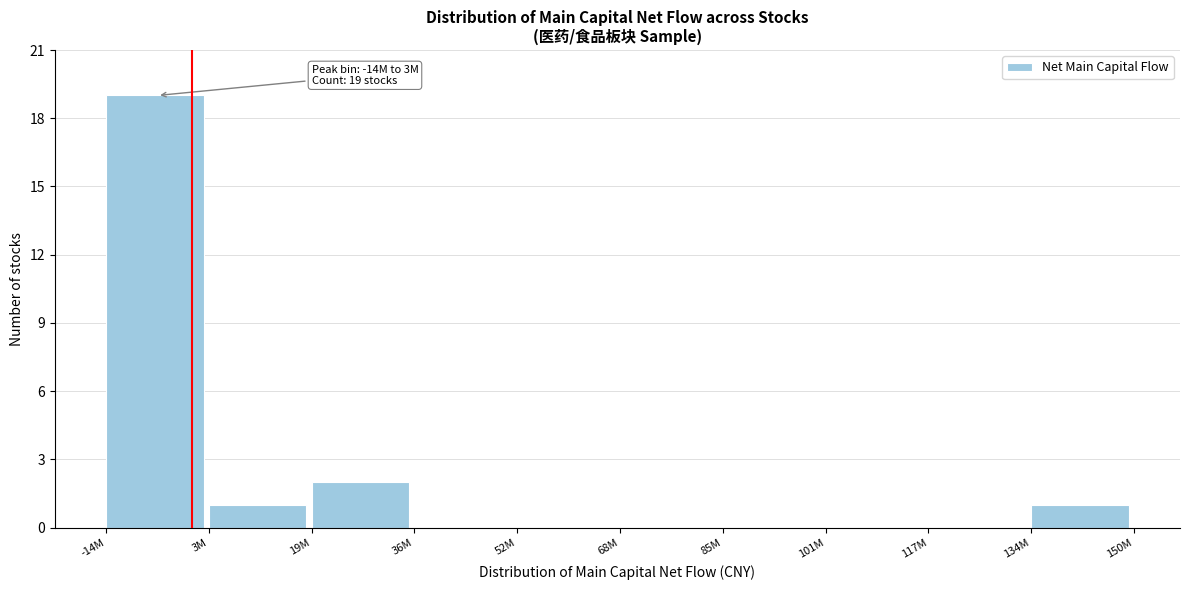

Reading right to left, extract all data points from this chart.

134M=1	117M=0	101M=0	85M=0	68M=0	52M=0	36M=0	19M=2	3M=1	-14M=19